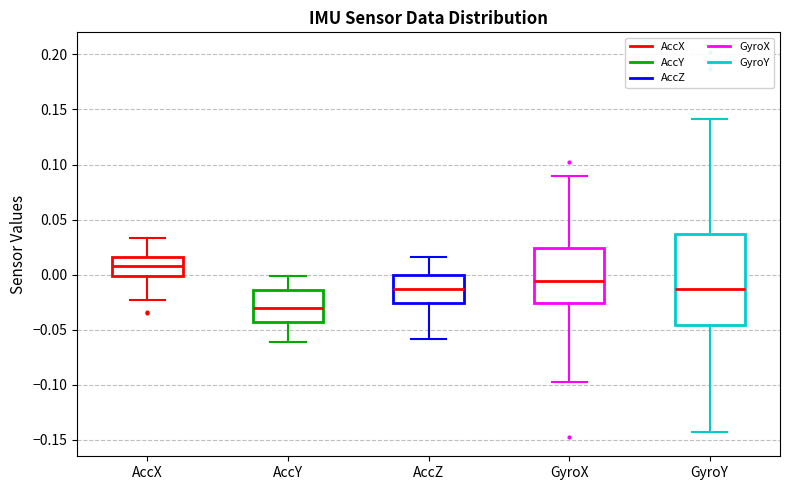

Reading left to right, read every box against the y-axis: the position of its median line, the range the box covers, and the ends of its whiskers. The values are not printed on the chart, so give them approximately, as read against the axis.

AccX: median 0.010, box 0.000 to 0.015, whiskers -0.025 to 0.035
AccY: median -0.030, box -0.045 to -0.015, whiskers -0.060 to 0.000
AccZ: median -0.015, box -0.025 to 0.000, whiskers -0.060 to 0.015
GyroX: median -0.005, box -0.025 to 0.025, whiskers -0.100 to 0.090
GyroY: median -0.015, box -0.045 to 0.035, whiskers -0.145 to 0.140